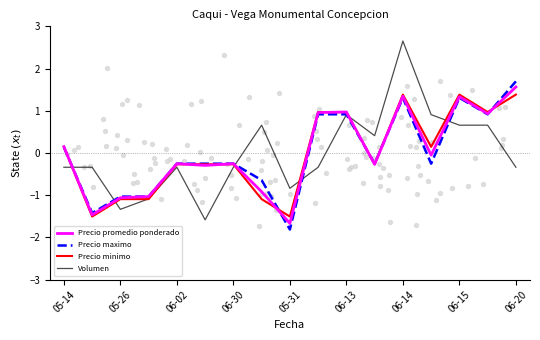

Which series has the largest Y range (max minus min)?

Volumen